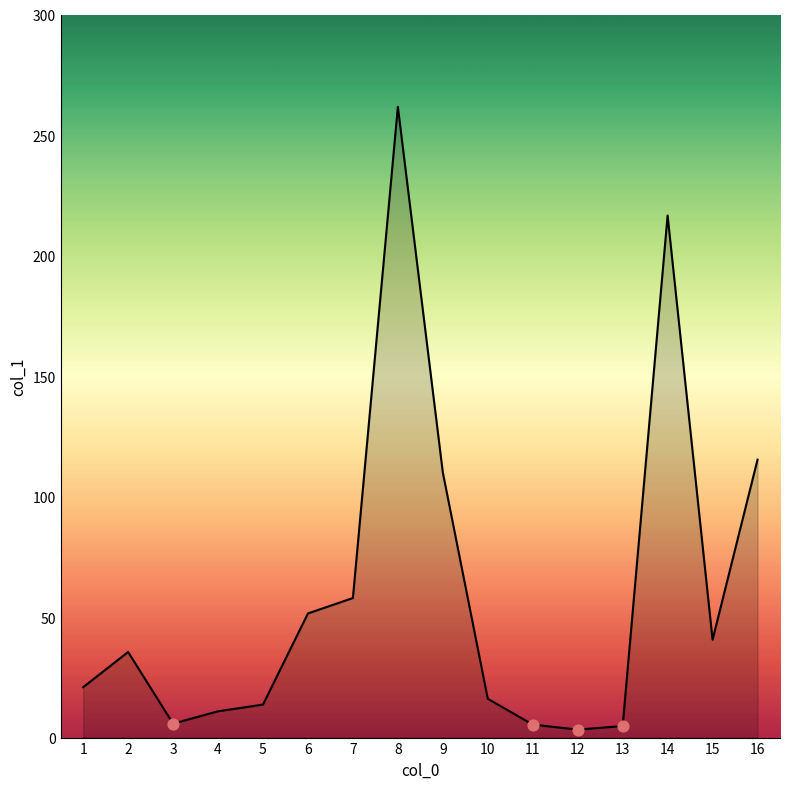

Approximately how many times larger is the value at 1 compared to 7?

0.4